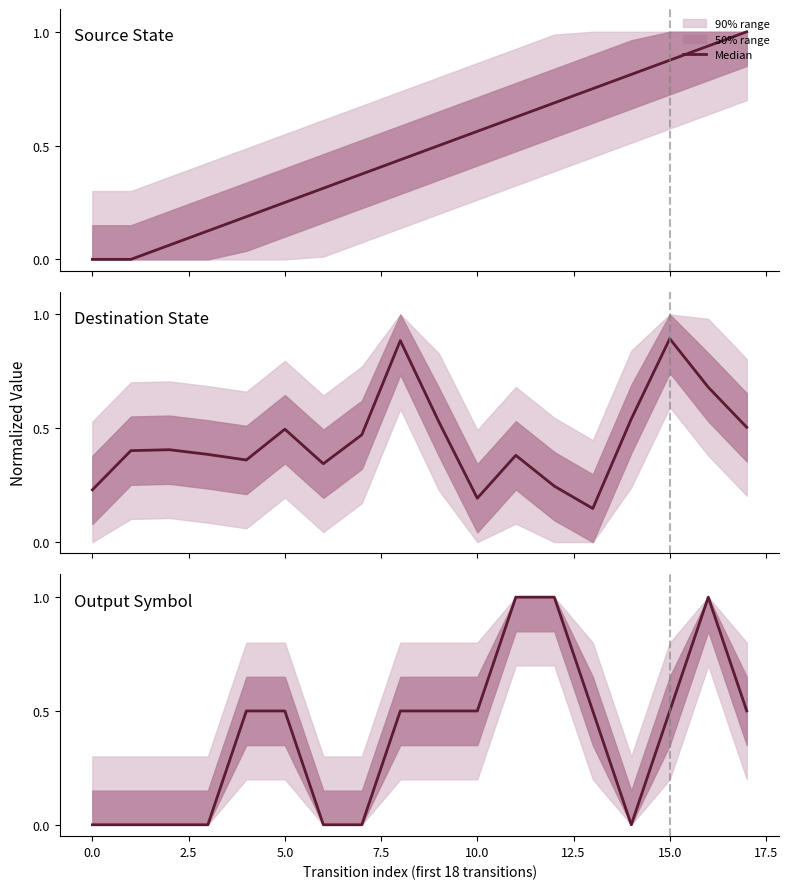

What is the difference between the maximum and minimum values?

1.0